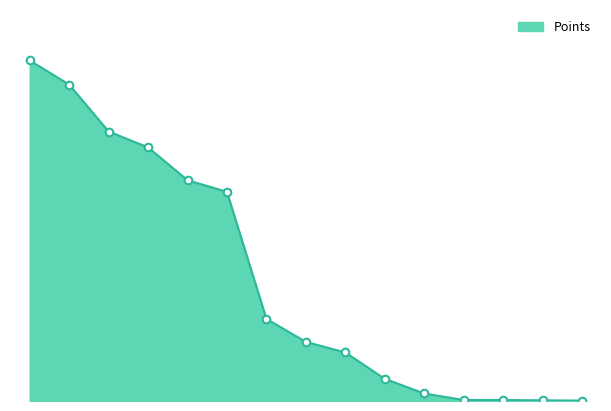

Does the chart have visible grid lines?

No